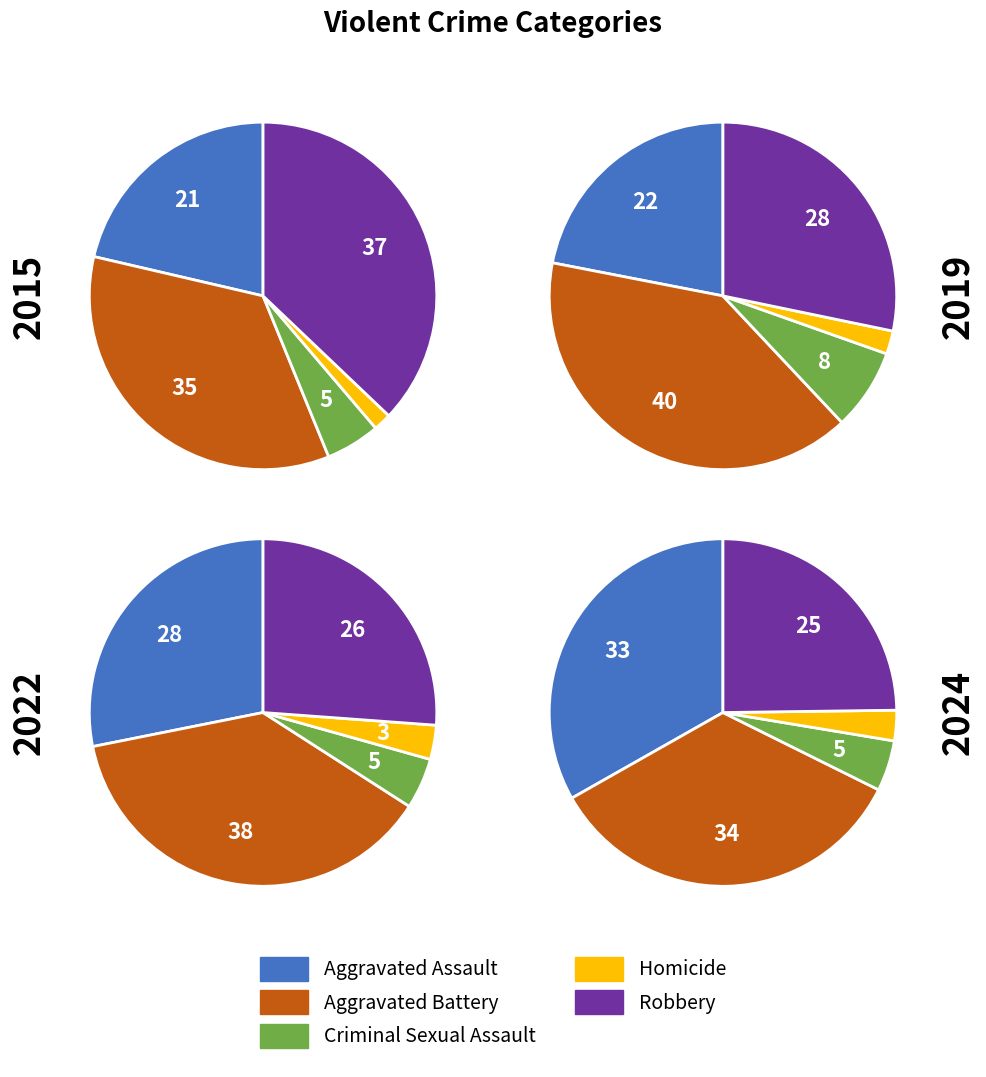

Is 5 the majority of the pie?

No